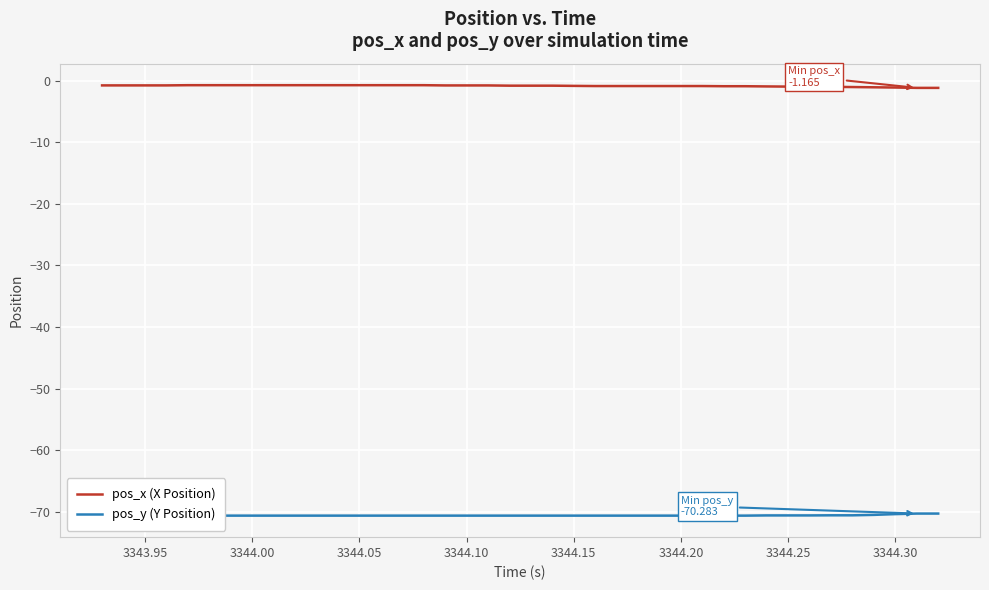

The pos_x (X Position) series shows -0.9 at 3344.20. True or false?

True